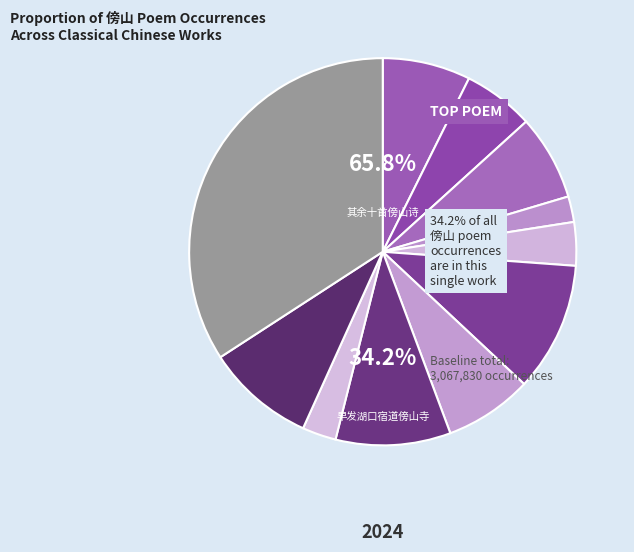

Is it true that 早发湖口宿道傍山寺 is 23% of the pie?

False